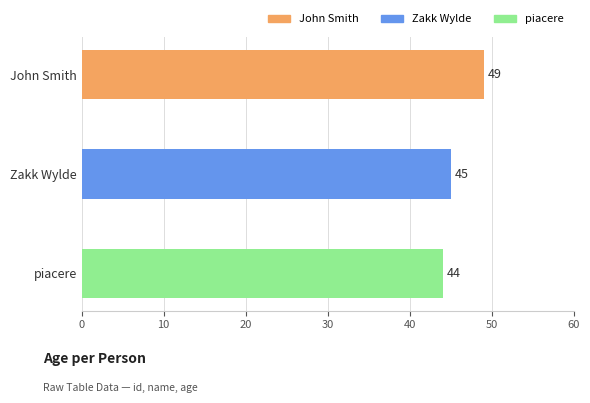

How many bars are there in total?

3